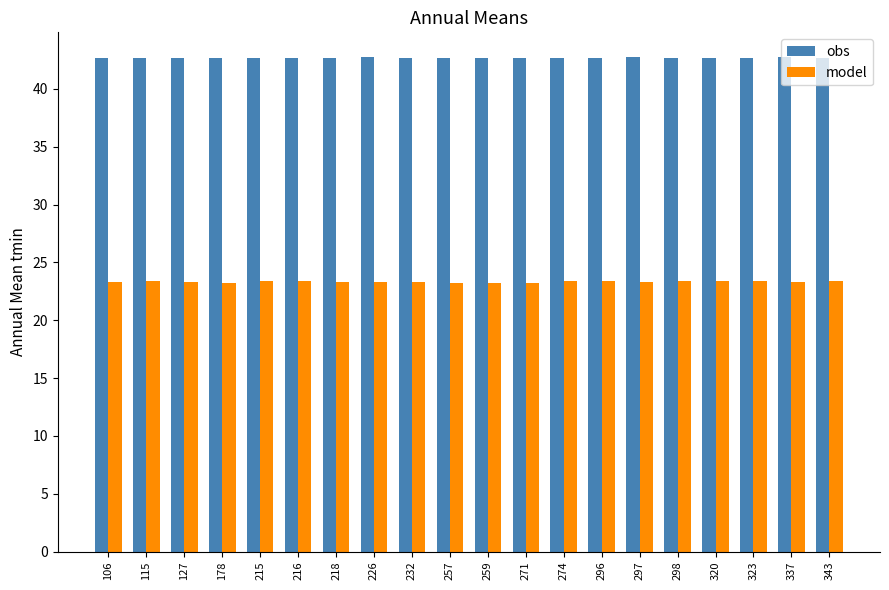

Count the model values in the range 23 to 24.

20